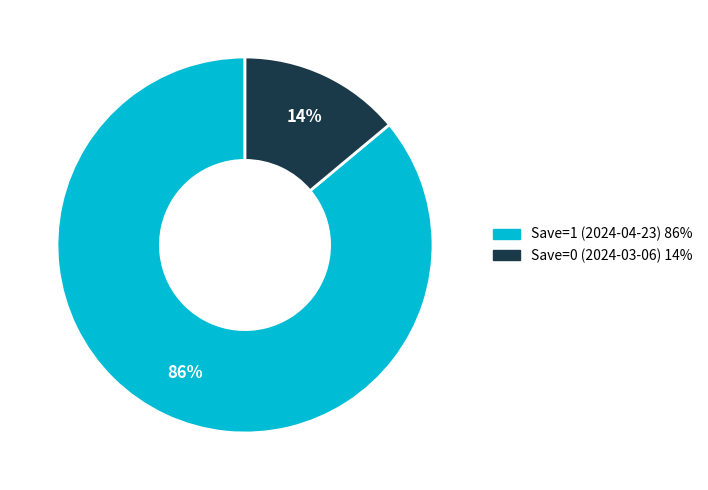

Rank the categories by value from lowest to highest.

Save=0 (2024-03-06), Save=1 (2024-04-23)